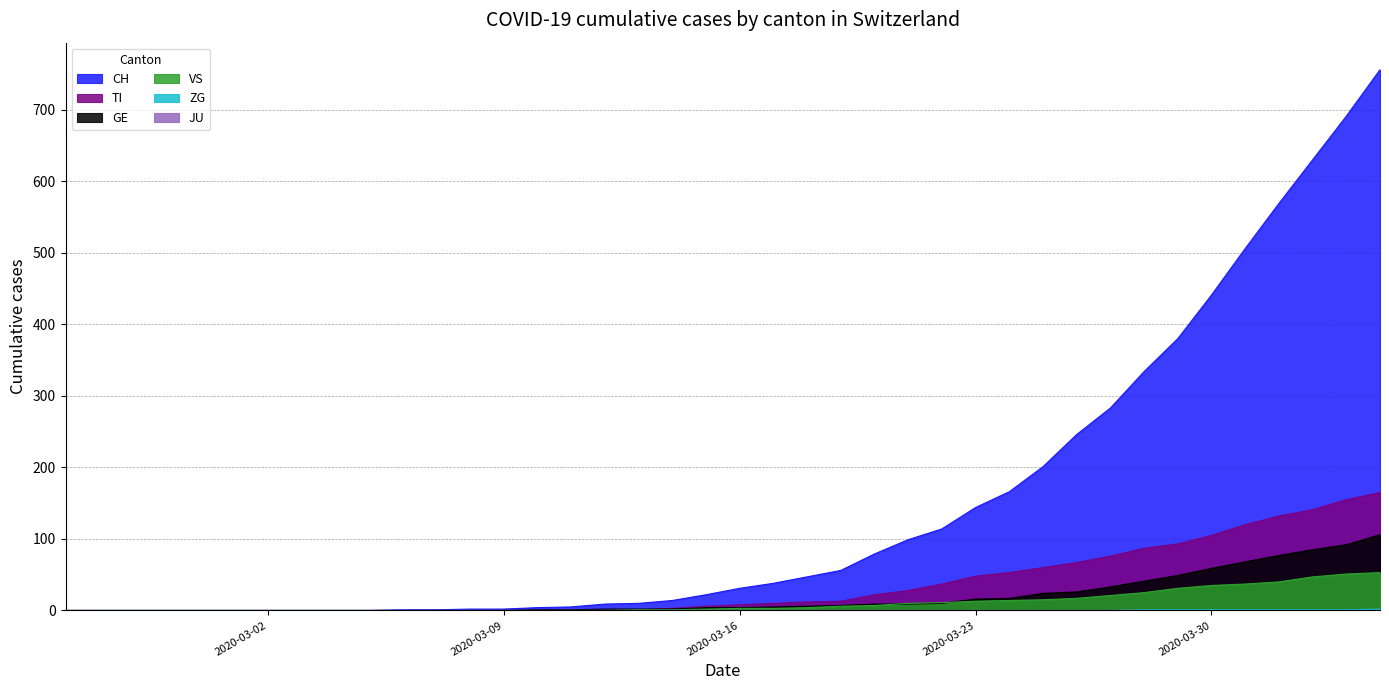

What is the difference between the highest and lowest values at 2020-03-16?

31